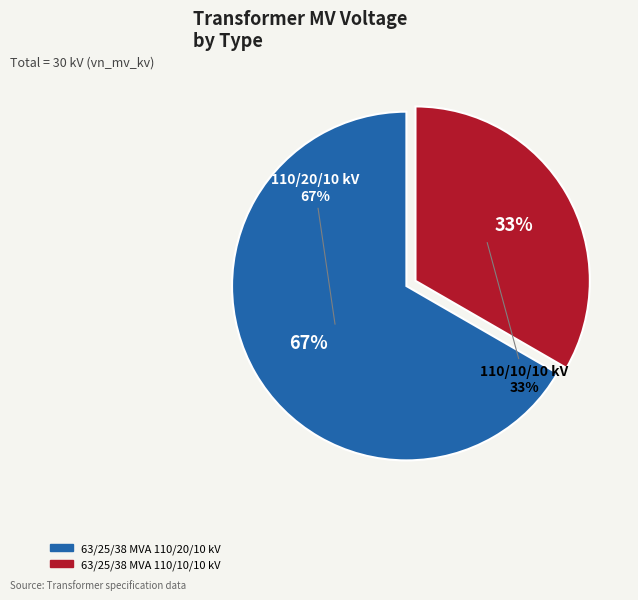

Which category accounts for the majority?

63/25/38 MVA 110/20/10 kV